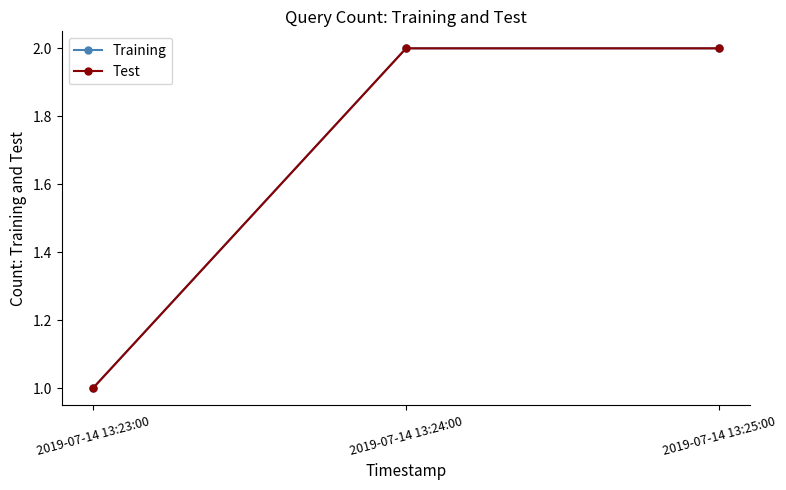

At how many categories does at least one series exceed 1?

2